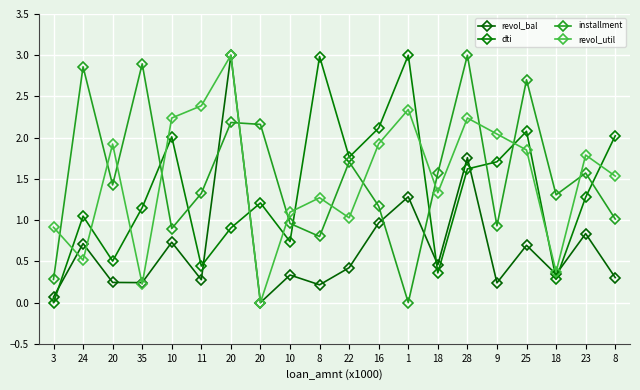

Reading left to right, list all the values displayed in this chart.

revol_bal: 0.1	0.7	0.2	0.2	0.7	0.3	3.0	0.0	0.3	0.2	0.4	1.0	1.3	0.5	1.8	0.2	0.7	0.3	0.8	0.3
dti: 0.0	1.0	0.5	1.2	2.0	0.4	0.9	1.2	0.7	3.0	1.8	2.1	3.0	0.4	1.6	1.7	2.1	0.3	1.3	2.0
installment: 0.3	2.9	1.4	2.9	0.9	1.3	2.2	2.2	1.0	0.8	1.7	1.2	0.0	1.6	3.0	0.9	2.7	1.3	1.6	1.0
revol_util: 0.9	0.5	1.9	0.2	2.2	2.4	3.0	0.0	1.1	1.3	1.0	1.9	2.3	1.3	2.2	2.0	1.9	0.4	1.8	1.5